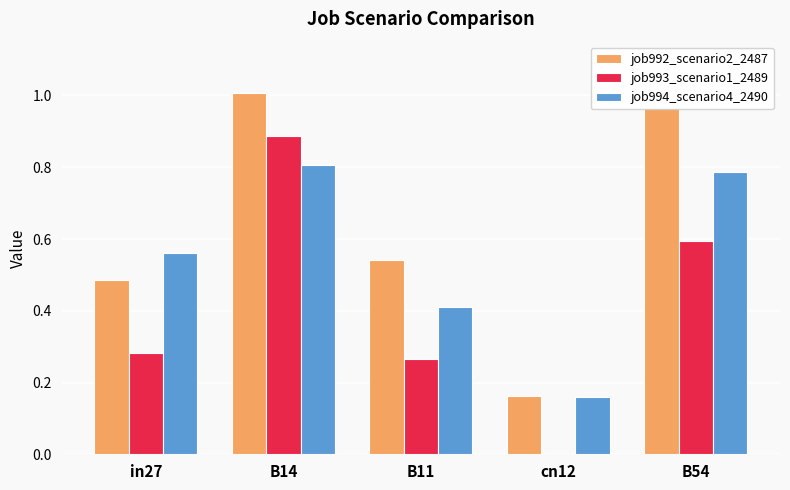

Which series has the largest range (max minus min)?

job993_scenario1_2489